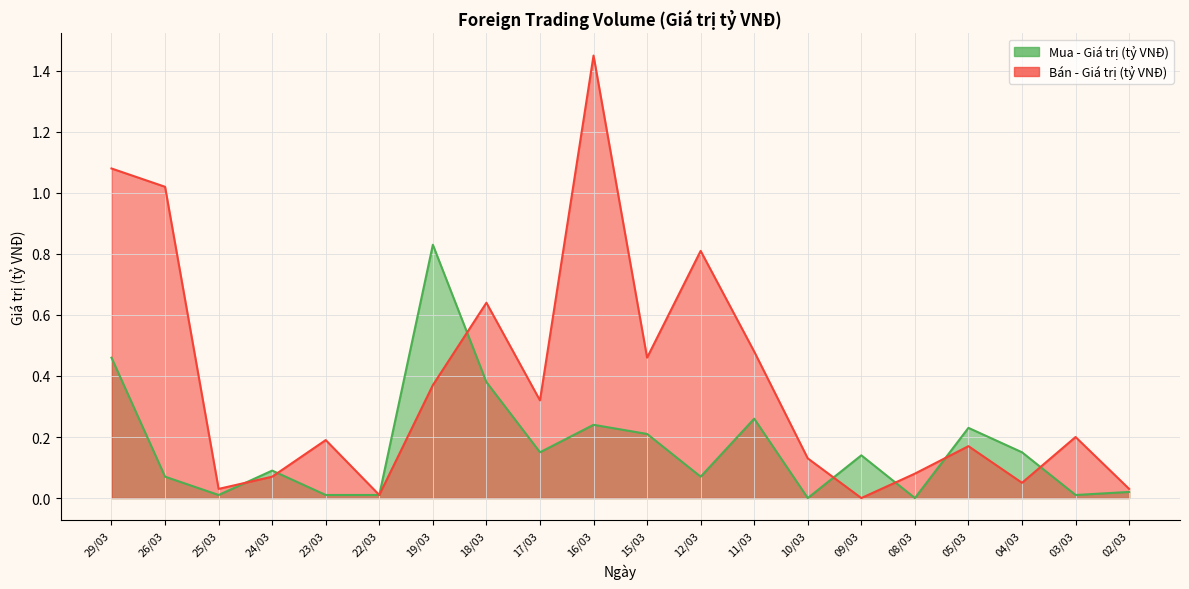

Where is Bán - Giá trị (tỷ VNĐ) nearest to the value 0?

09/03